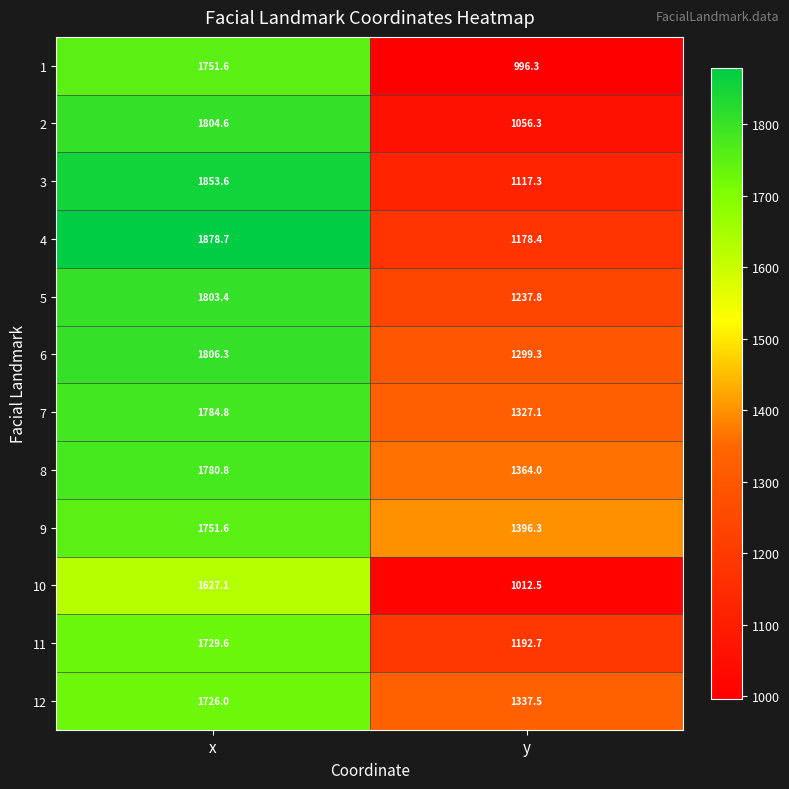

How many values in the 4 series exceed 1878?

1